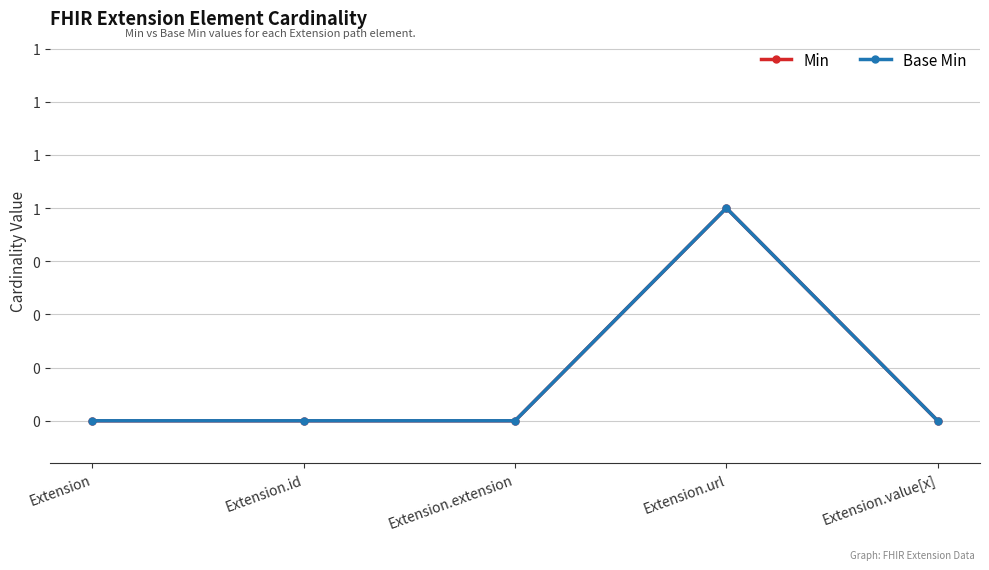

Does the chart have visible grid lines?

Yes